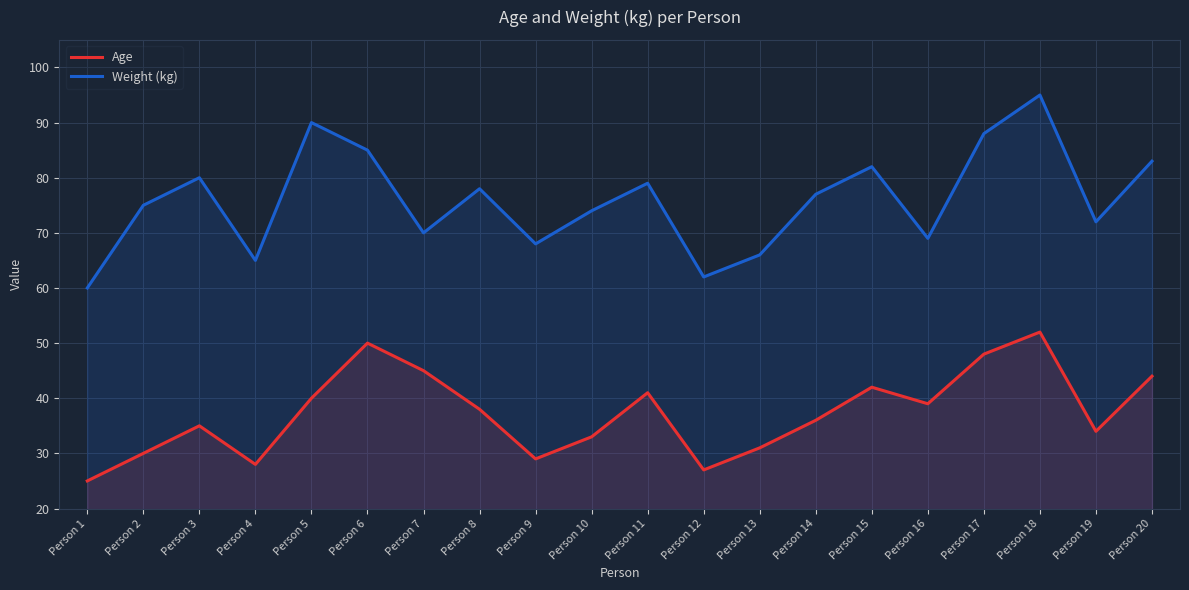

Where does the Age series first go above 38?

Person 5